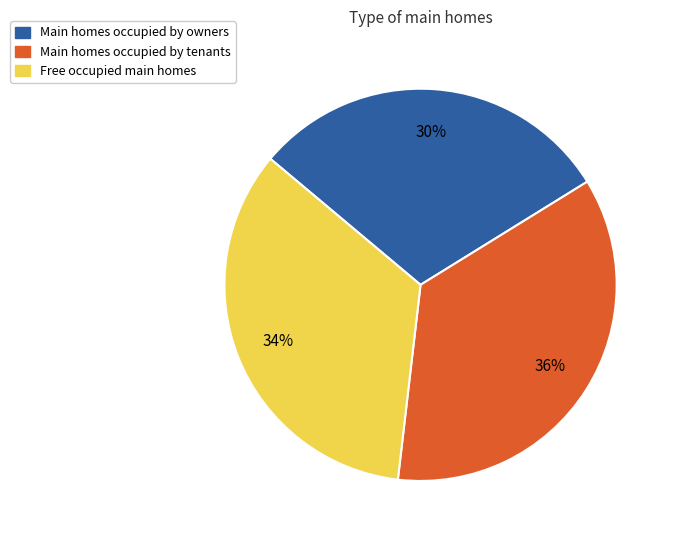

To the nearest percent, what is the average slice percentage?

33%